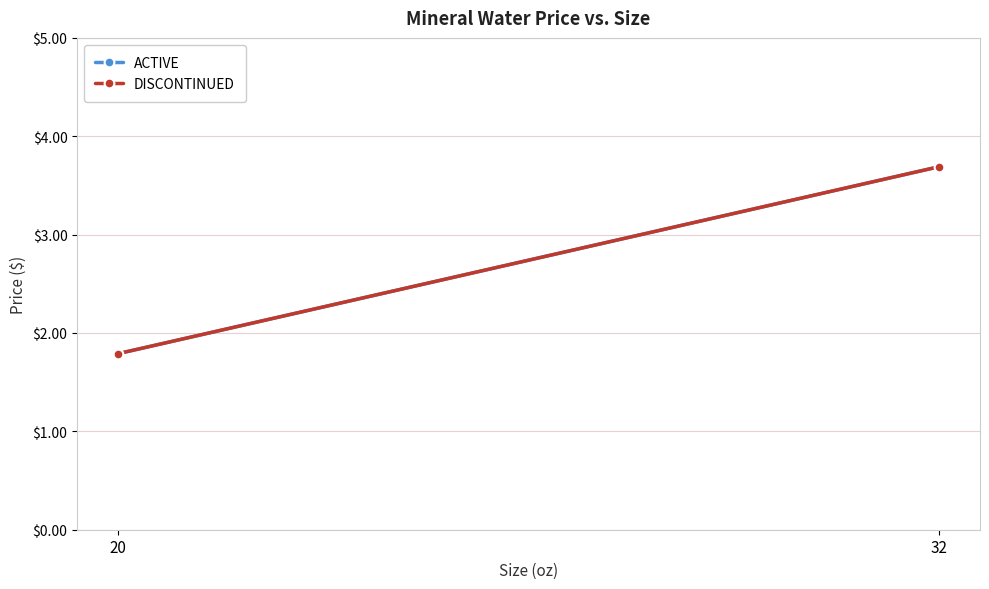

Reading left to right, transcribe all the data shown in this chart.

ACTIVE: 20=1.8	32=3.7
DISCONTINUED: 20=1.8	32=3.7